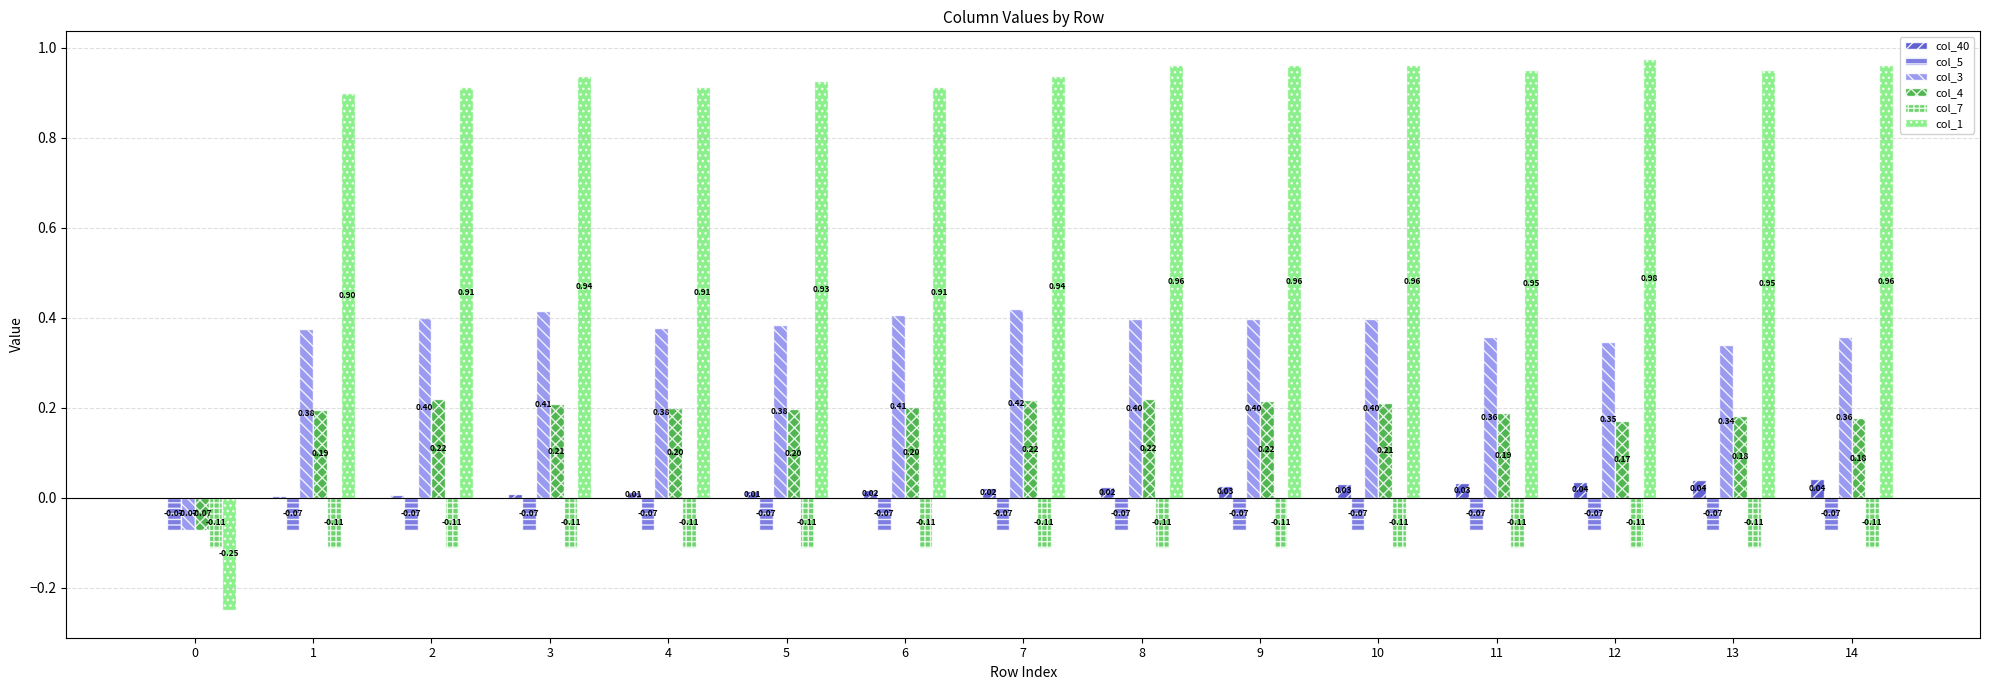

Which series changed the most between 1 and 11?

col_1